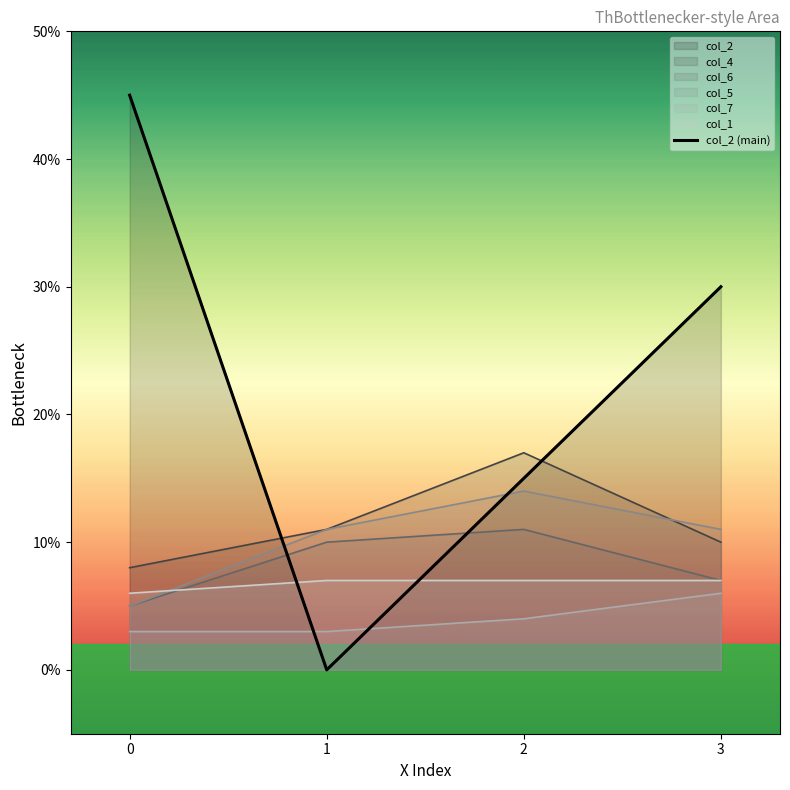

What is the change in value from 2 to 3?

+15